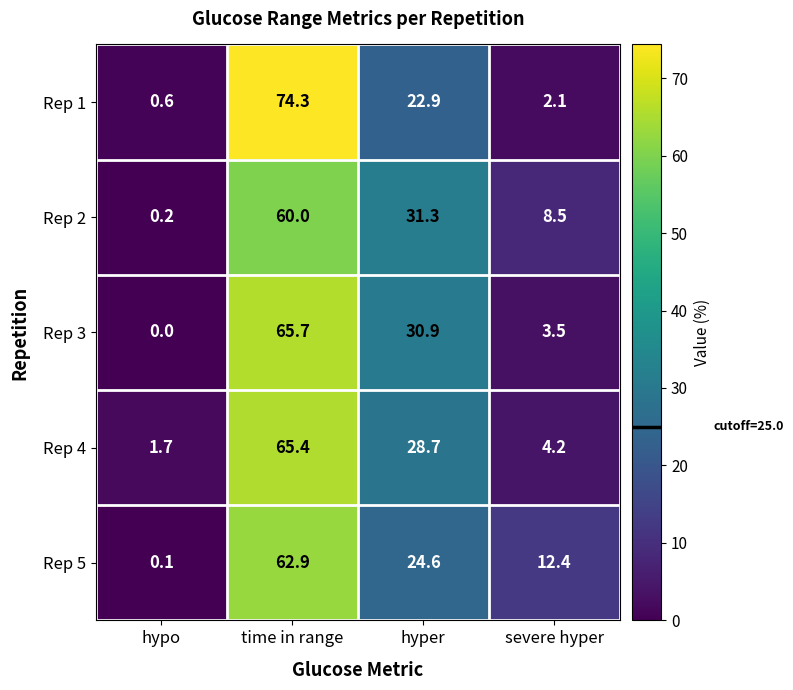

What is the difference between the Rep 3 values at hypo and severe hyper?

3.5